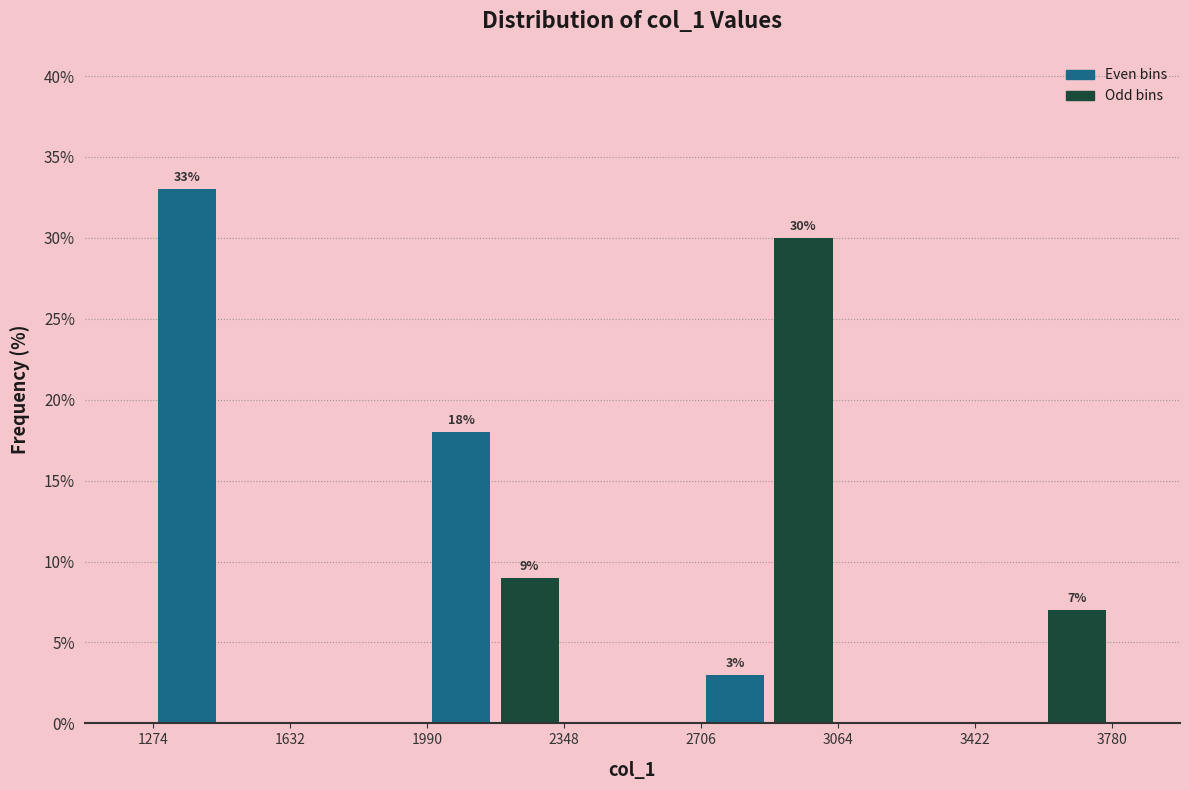

Around what value on the x-axis is the tallest bar? Give the approximate position of its centre, as read against the axis.

1350